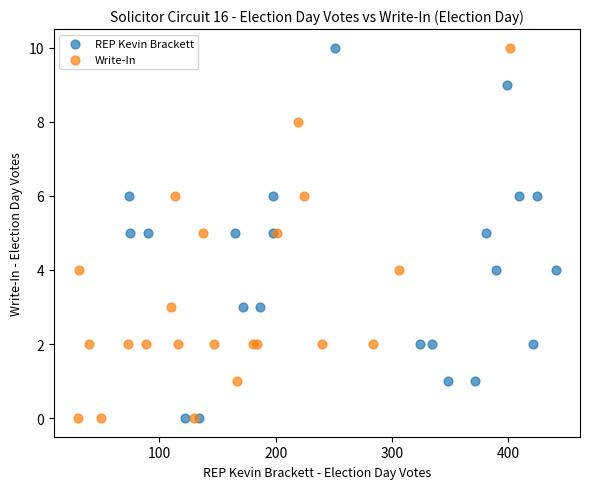

What are all the series names shown in the legend?

REP Kevin Brackett, Write-In